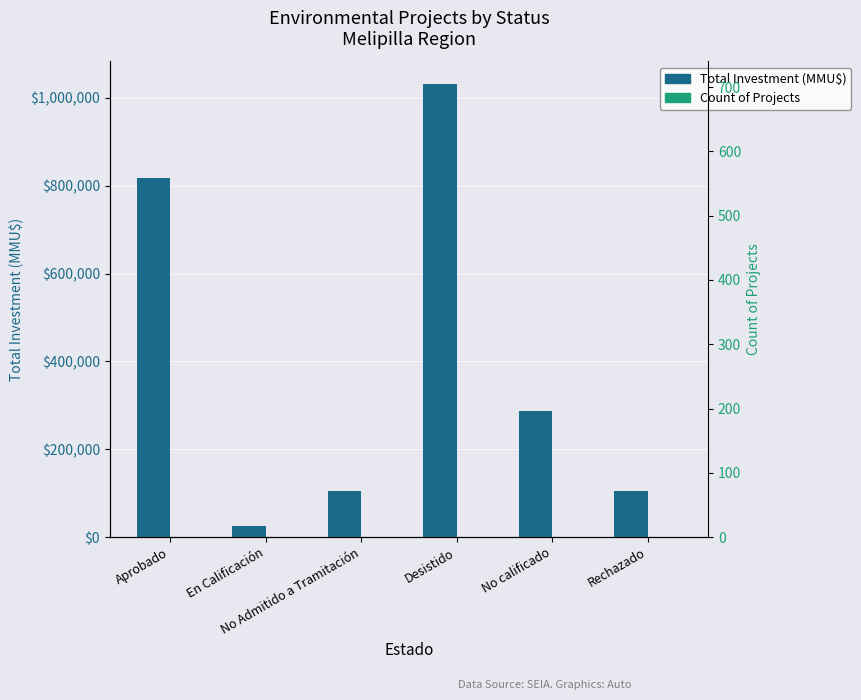

What is the spread (max minus min) of values at En Calificación?

24985